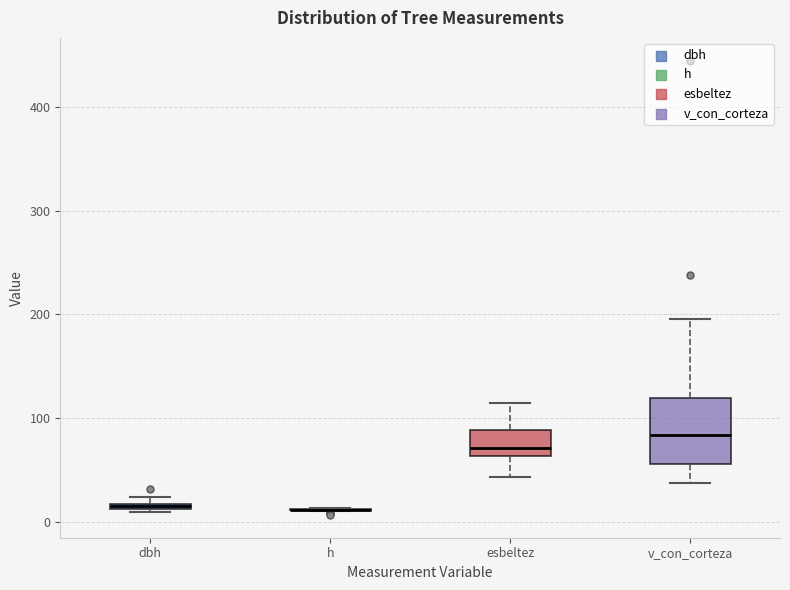

Comparing the boxes themselves (not the whiskers), which one is the tallest?

v_con_corteza